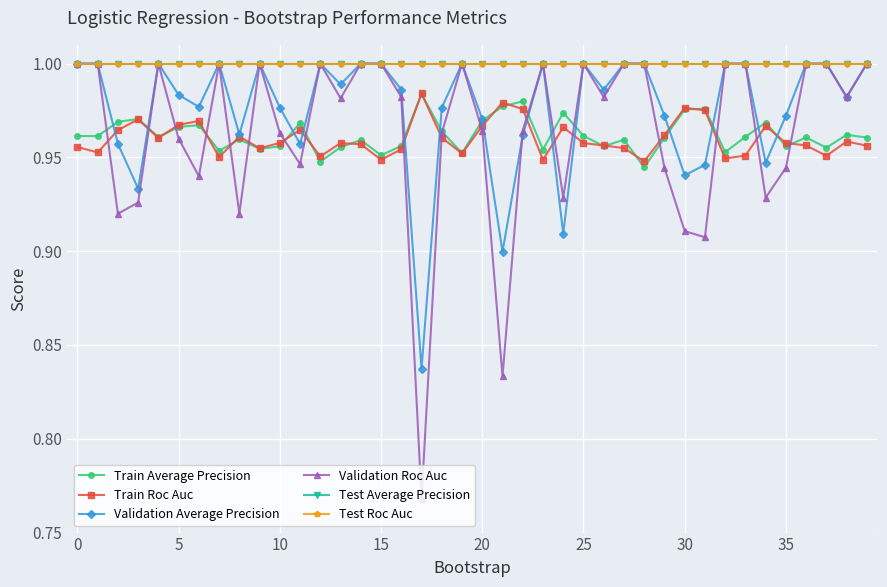

Is this an area chart (filled region under the line)?

No